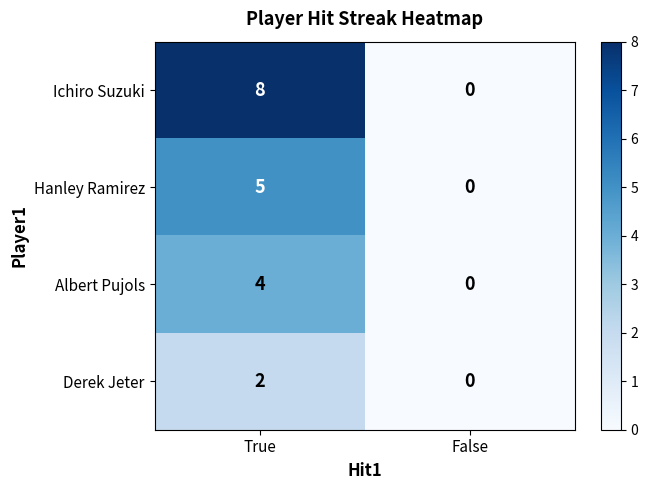

List the series in order of their peak value, highest first.

Ichiro Suzuki, Hanley Ramirez, Albert Pujols, Derek Jeter